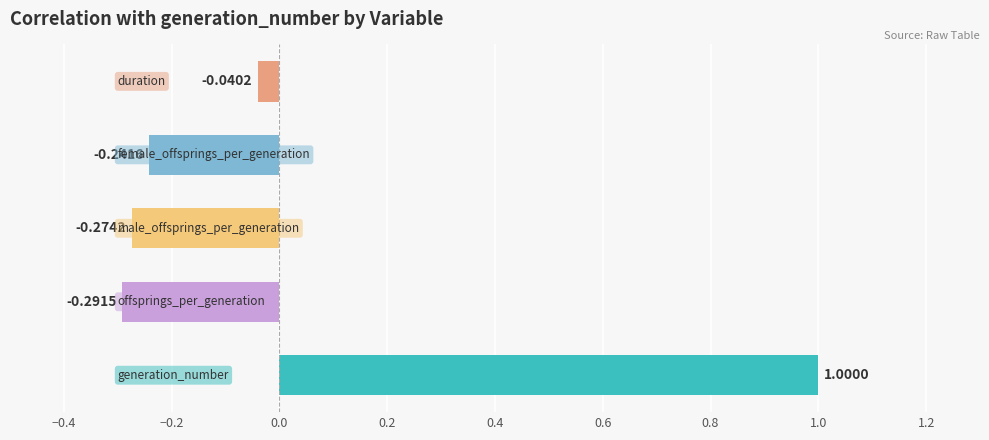

How many distinct data groups are displayed?

1